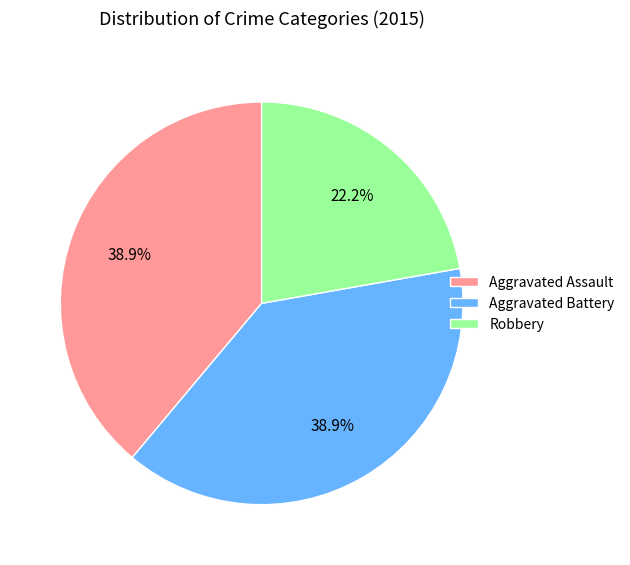

Is it true that Aggravated Battery is 39% of the pie?

True